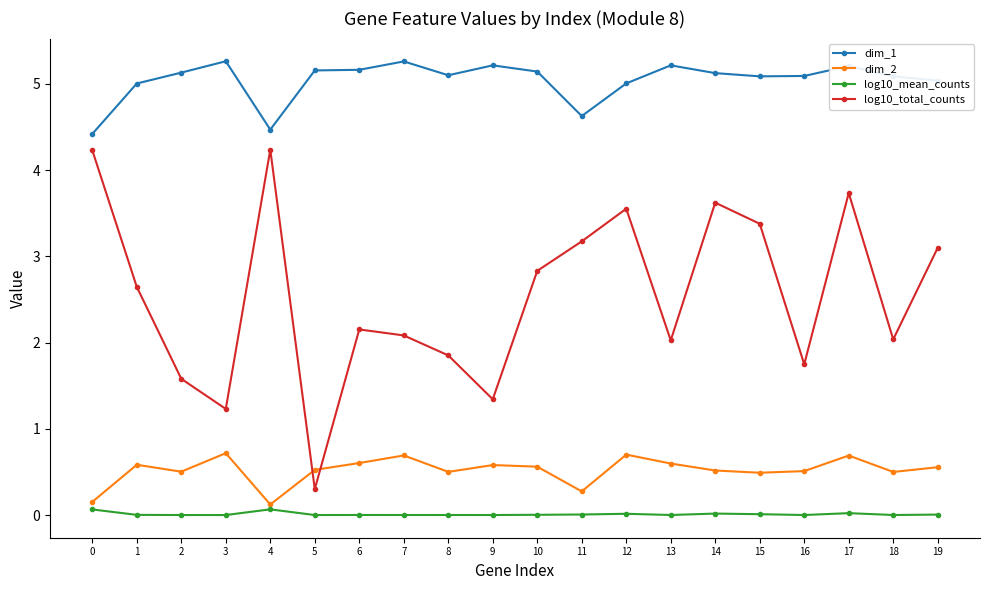

At how many categories does at least one series exceed 0?

20